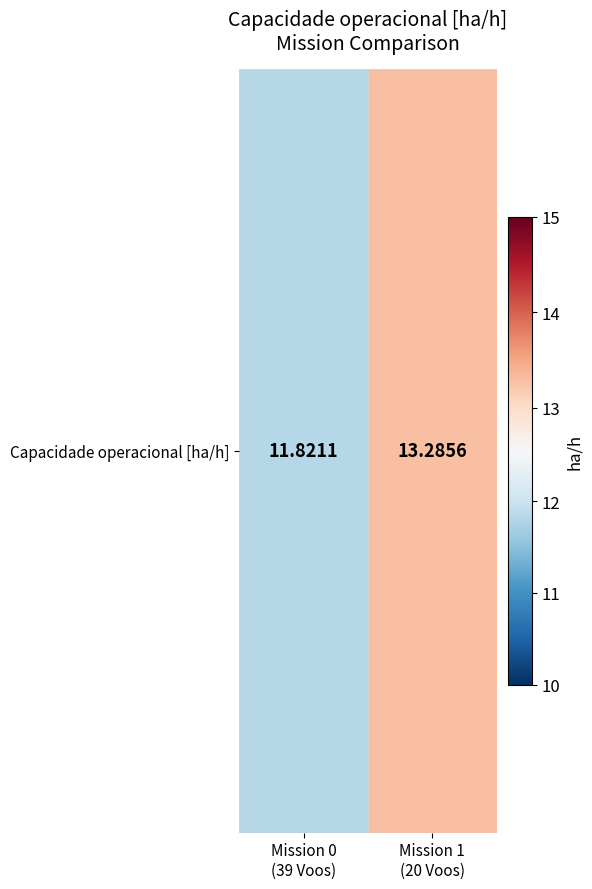

Which has a higher value, Mission 1
(20 Voos) or Mission 0
(39 Voos)?

Mission 1
(20 Voos)